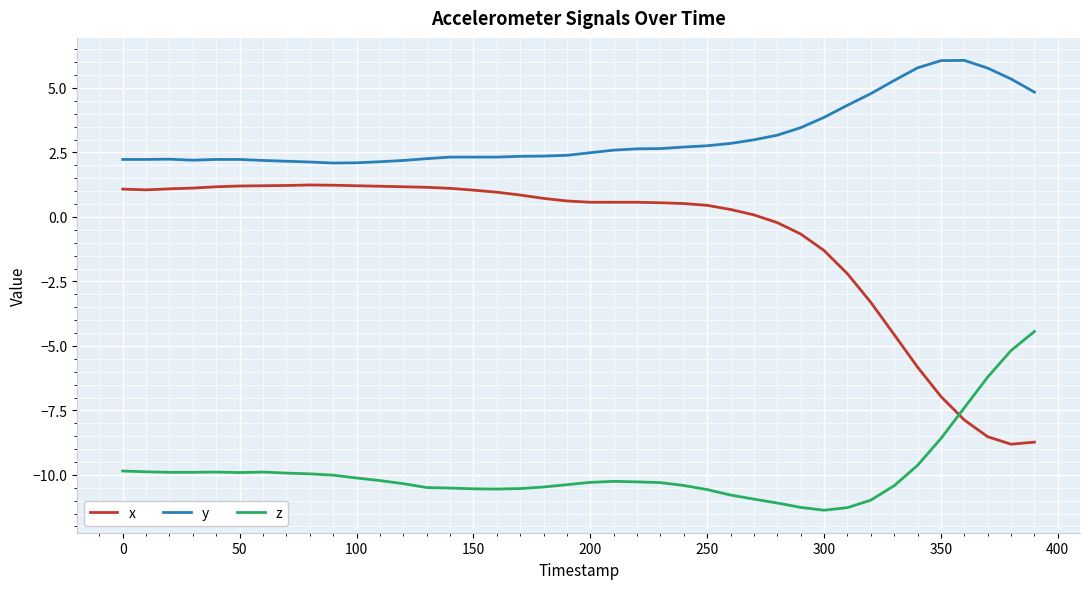

Which series has the largest total across all categories?

y